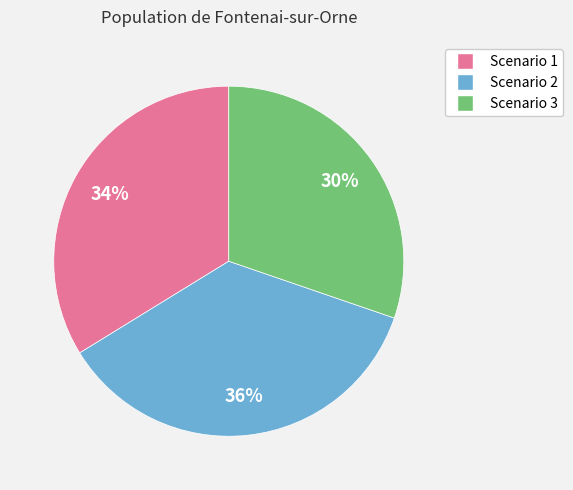

To the nearest percent, what percentage of the pie is Scenario 3?

30%